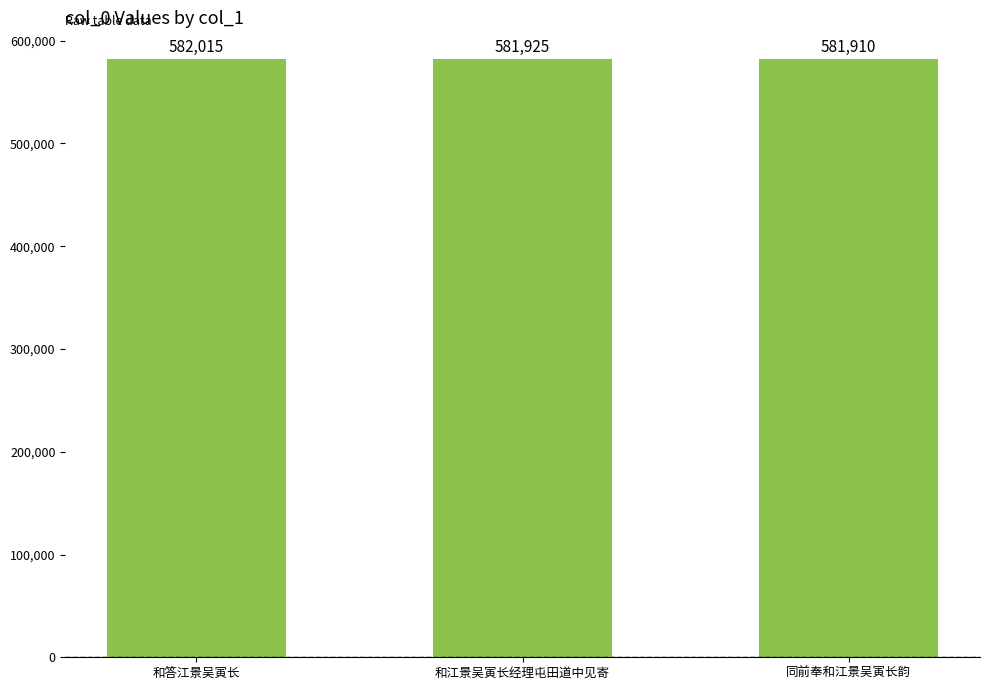

What value does the data have at 和江景吴寅长经理屯田道中见寄?

581925